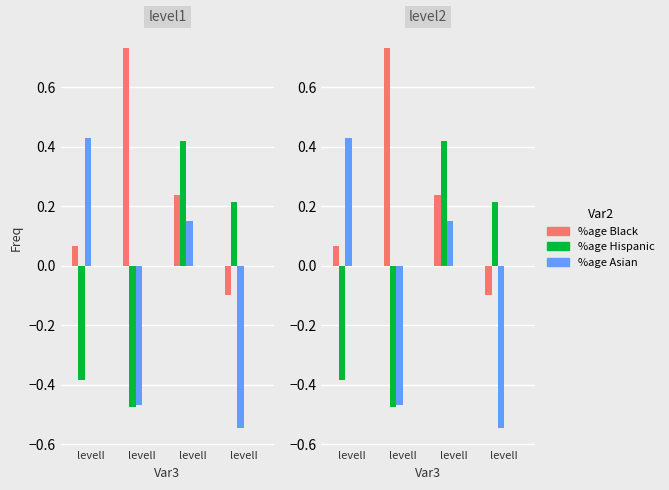

How many bars are there in each group?

3